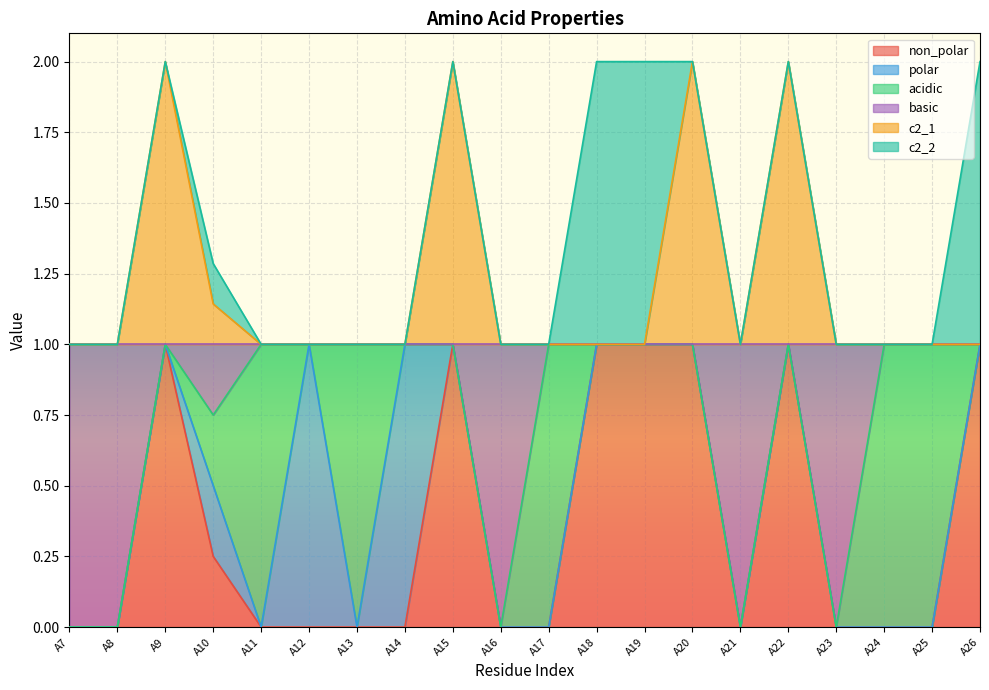

What are all the series names shown in the legend?

non_polar, polar, acidic, basic, c2_1, c2_2